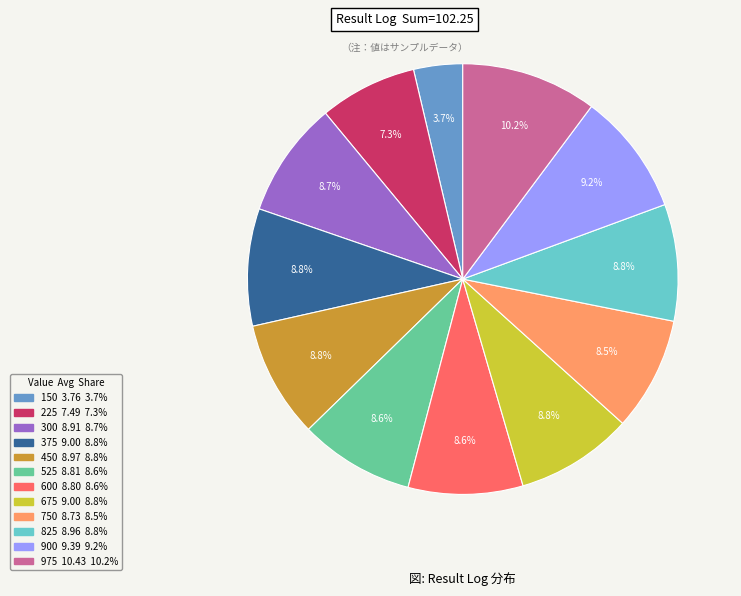

To the nearest percent, what is the average slice percentage?

8%